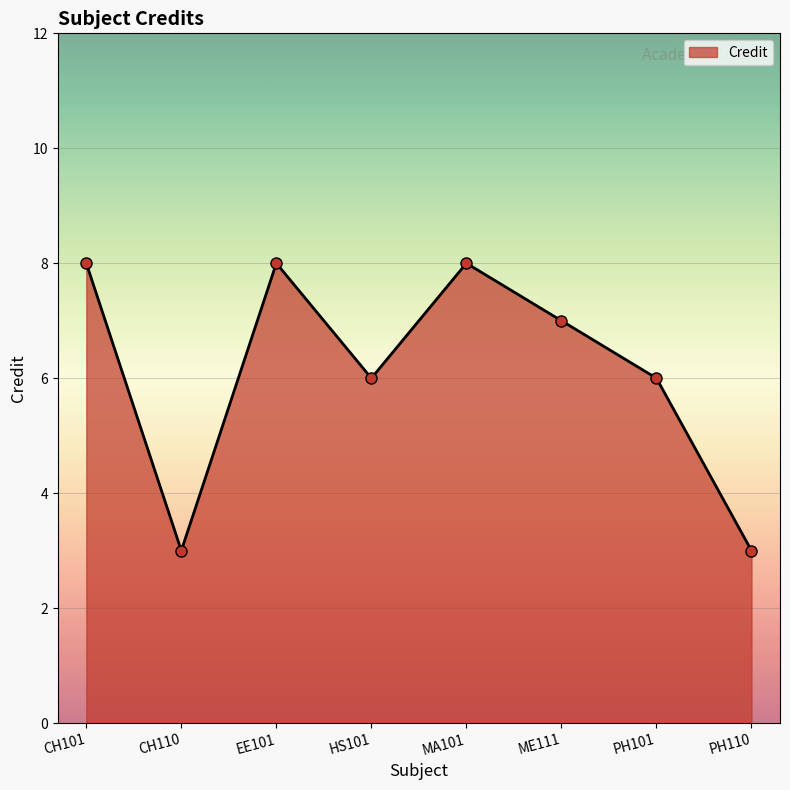

Where is the first local minimum?

CH110